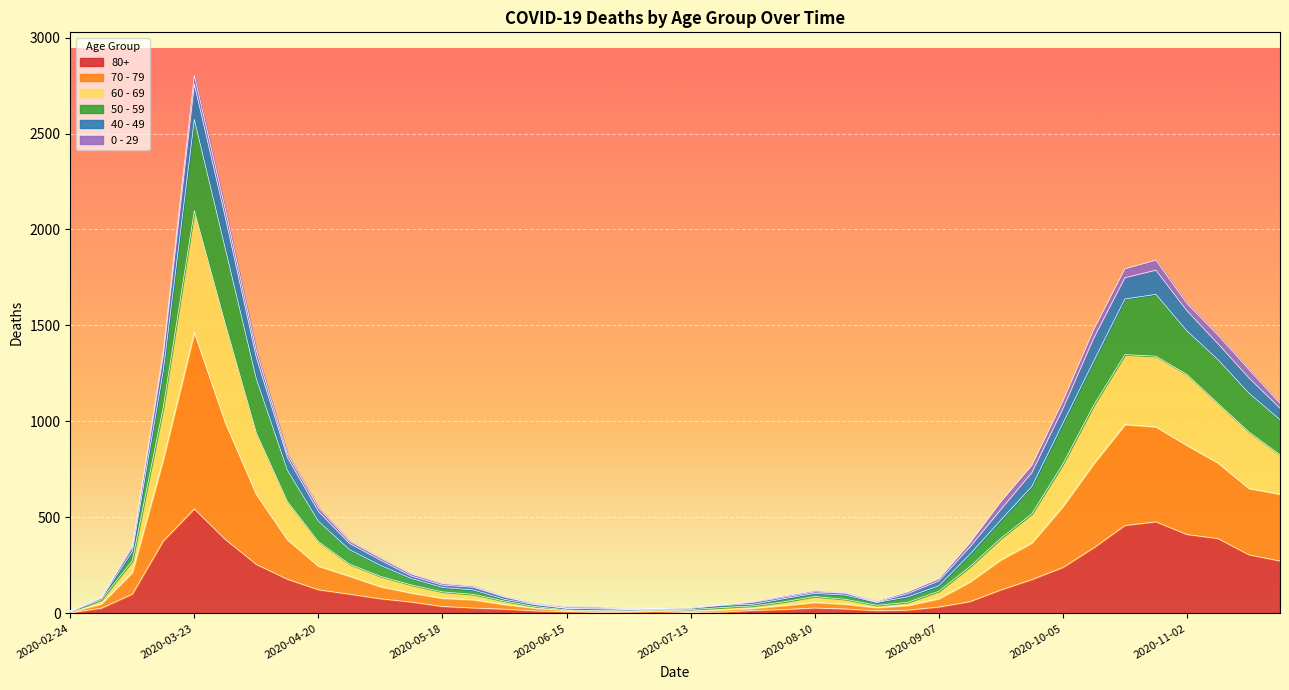

What is the difference between the highest and lowest values at 2020-07-13?

27